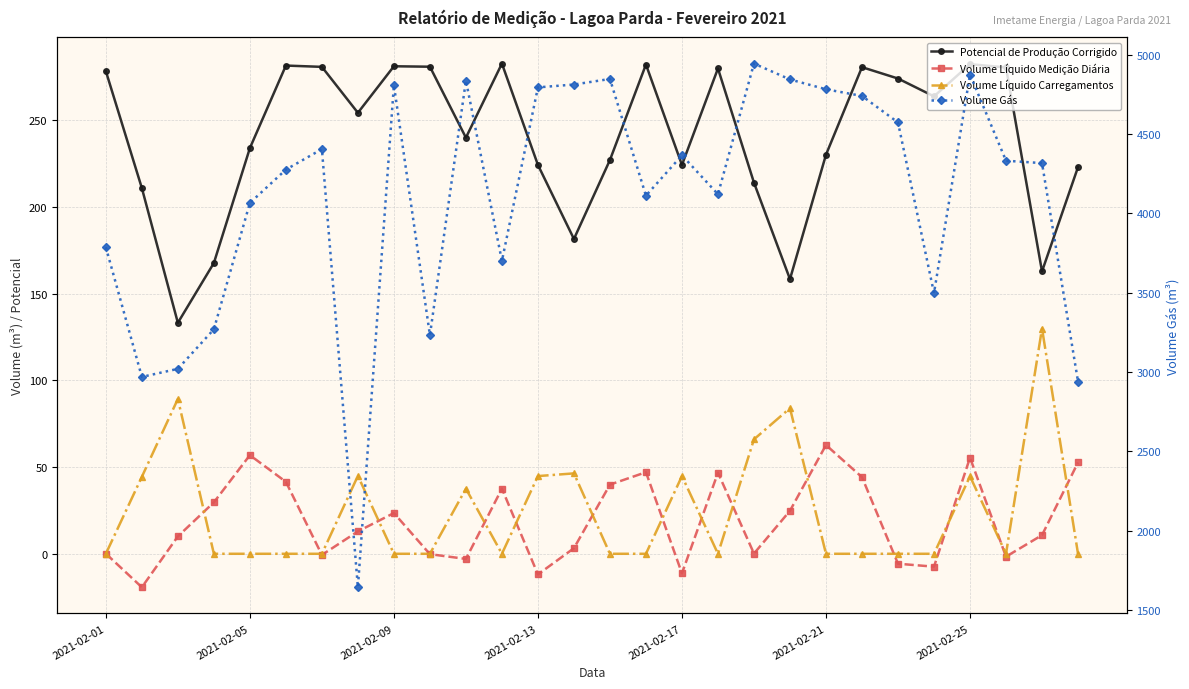

Reading left to right, transcribe all the data shown in this chart.

Potencial de Produção Corrigido: 278.4	210.9	133.2	167.7	234.0	281.6	280.8	254.4	281.2	280.9	240.0	282.7	224.3	181.6	227.1	282.2	224.3	279.9	214.1	158.4	230.2	280.7	274.1	263.8	282.4	280.5	162.9	223.0
Volume Líquido Medição Diária: 0.1	-19.3	10.0	29.7	56.9	41.5	-0.7	12.9	23.5	-0.2	-3.0	37.6	-11.9	3.2	39.9	47.0	-11.3	46.8	0.1	24.8	62.7	44.2	-5.7	-7.4	55.4	-1.6	10.8	52.7
Volume Líquido Carregamentos: 0.0	44.4	89.3	0.0	0.0	0.0	0.0	44.9	0.0	0.0	37.6	0.0	44.8	46.4	0.0	0.0	44.8	0.0	66.0	84.0	0.0	0.0	0.0	0.0	44.7	0.0	129.9	0.0
Volume Gás: 3786.0	2969.0	3020.0	3269.0	4065.0	4275.0	4404.0	1644.0	4807.0	3232.0	4836.0	3700.0	4793.0	4811.0	4846.0	4111.0	4365.0	4120.0	4943.0	4843.0	4781.0	4739.0	4572.0	3497.0	4874.0	4331.0	4316.0	2940.0